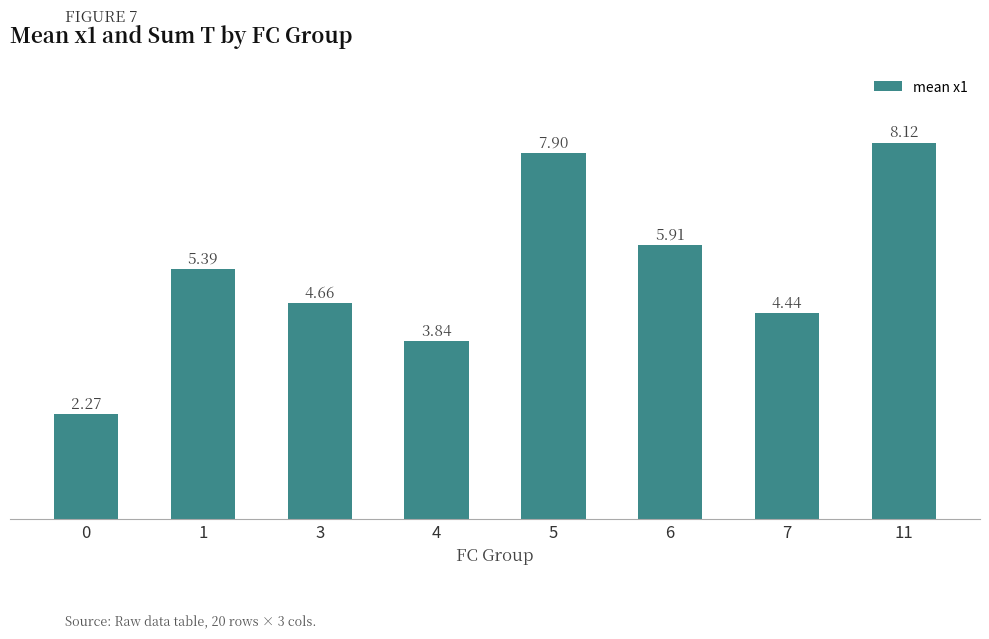

What is the difference between the second highest and minimum values?

5.6